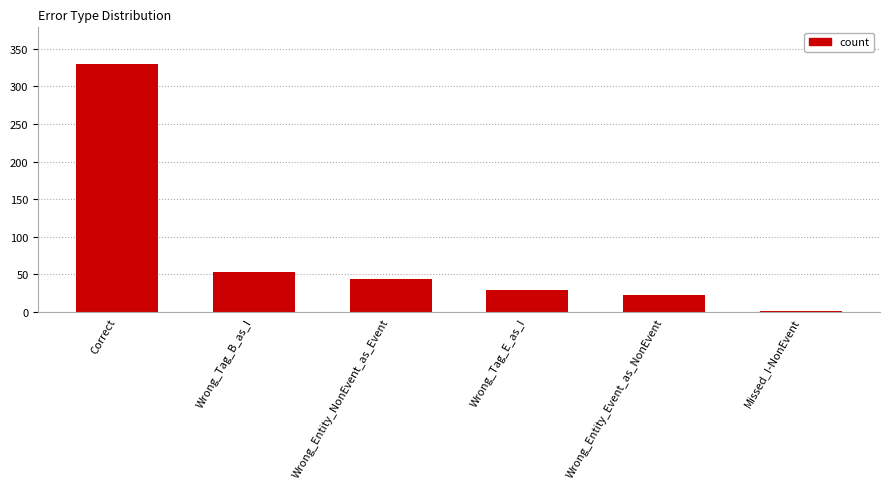

Reading left to right, what are all the values shown in this chart?

329	53	44	29	23	1